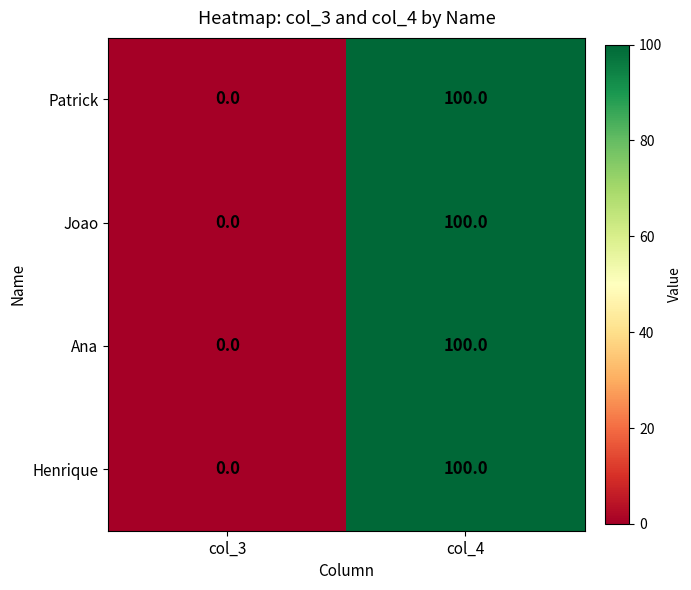

Reading right to left, what are all the values shown in this chart?

Patrick: col_4=100	col_3=0
Joao: col_4=100	col_3=0
Ana: col_4=100	col_3=0
Henrique: col_4=100	col_3=0